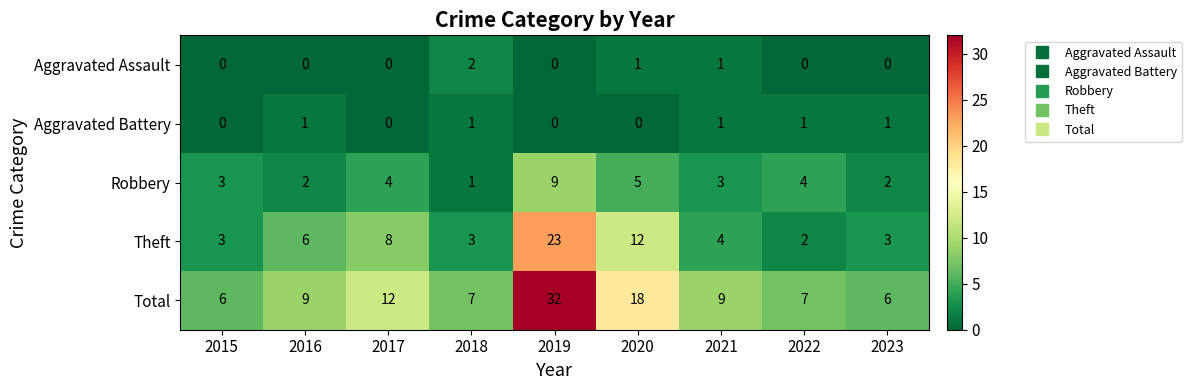

List the series in order of their peak value, highest first.

Total, Theft, Robbery, Aggravated Assault, Aggravated Battery